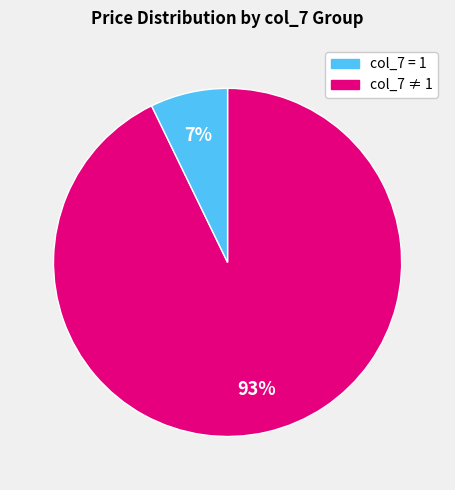

To the nearest percent, what is the average slice percentage?

50%